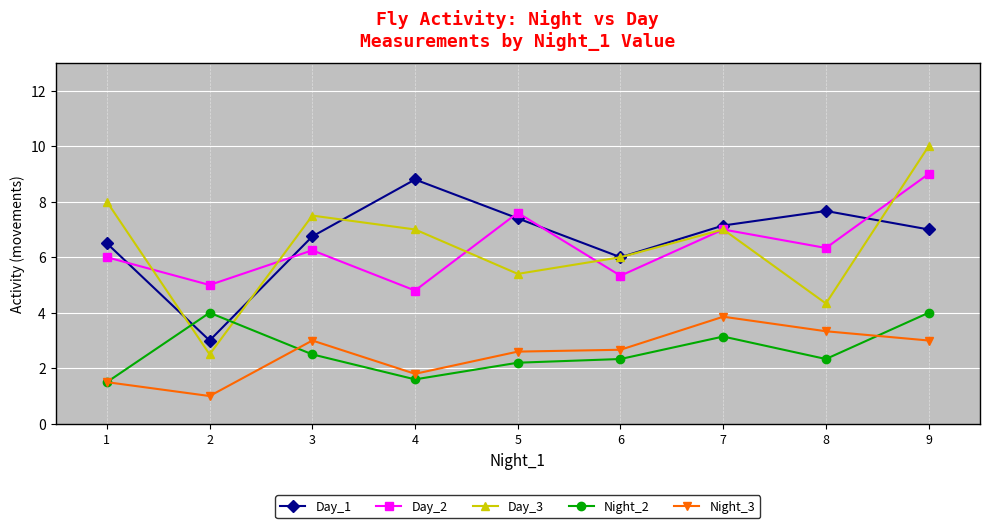

At how many categories does at least one series exceed 1?

9